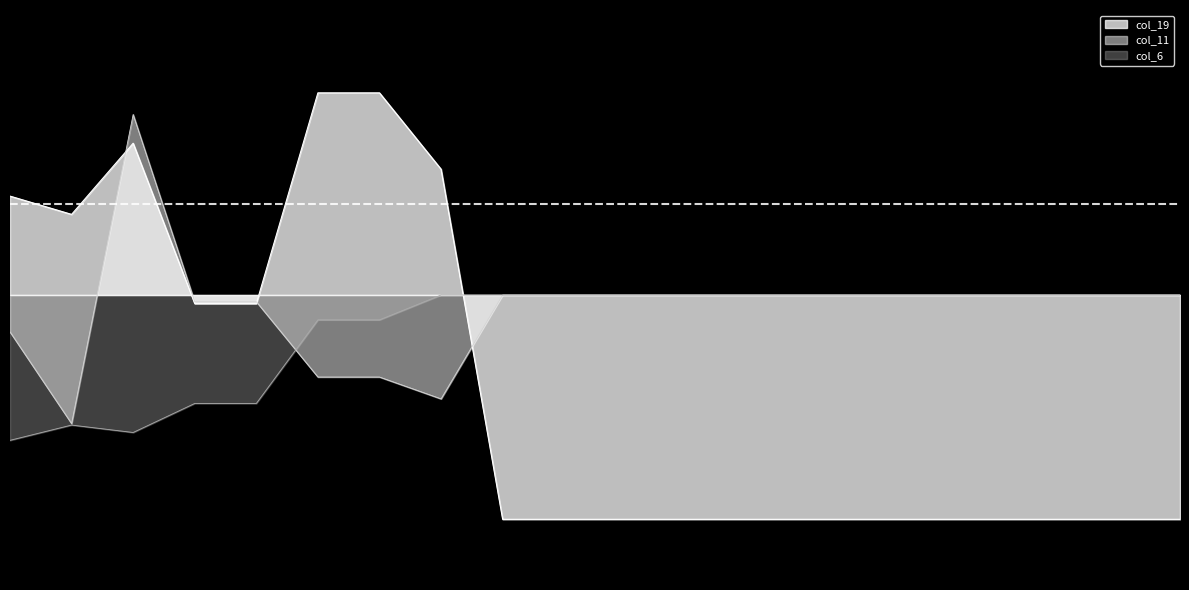

True or false: col_19 has a value of -1.0 at 3.

False